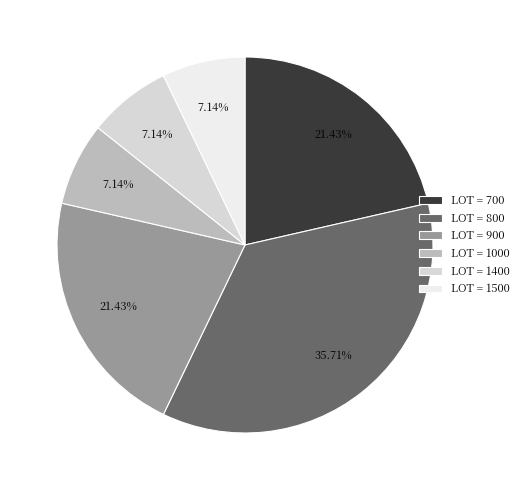

What is the smallest slice in the pie chart?

1000